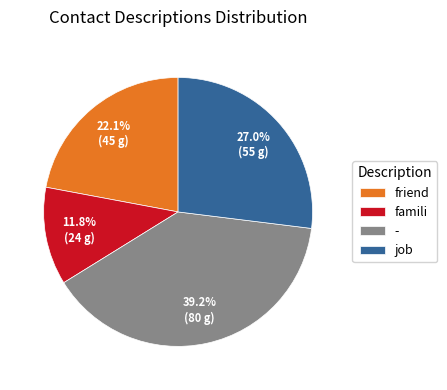

Rank the categories by value from highest to lowest.

-, job, friend, famili